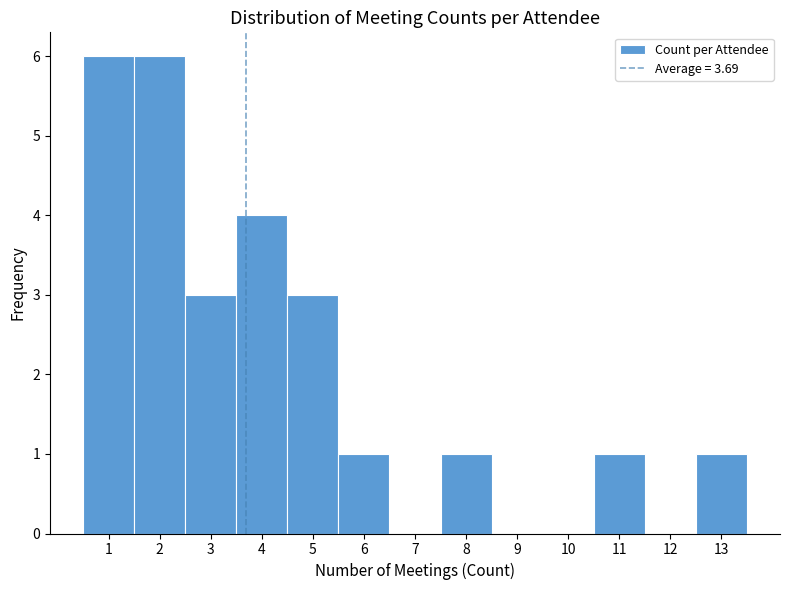

Reading left to right, transcribe this chart: for each bar, give the range it covers on the x-axis and its height. The values are not printed on the chart, so give them approximately, as read against the axis.

0.5 to 1.5: 6
1.5 to 2.5: 6
2.5 to 3.5: 3
3.5 to 4.5: 4
4.5 to 5.5: 3
5.5 to 6.5: 1
6.5 to 7.5: 0
7.5 to 8.5: 1
8.5 to 9.5: 0
9.5 to 10.5: 0
10.5 to 11.5: 1
11.5 to 12.5: 0
12.5 to 13.5: 1